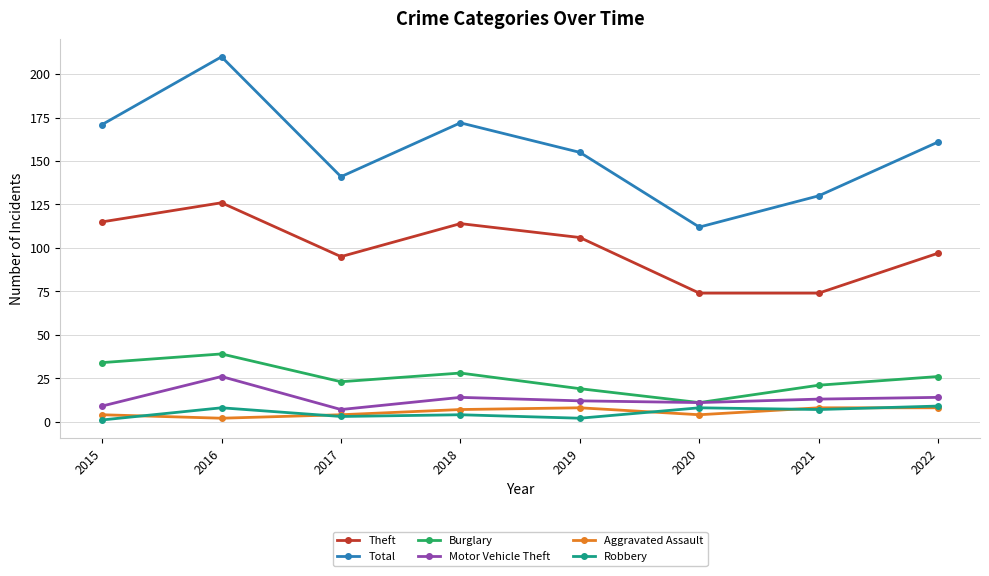

What is the difference between the highest and lowest values at 2015?

170